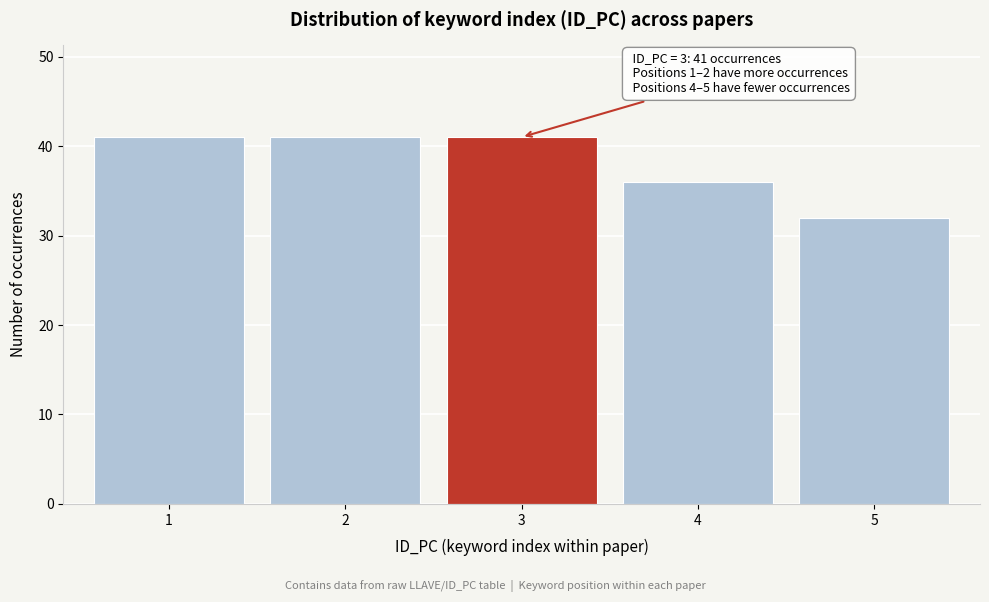

Reading right to left, what are all the values shown in this chart?

32	36	41	41	41